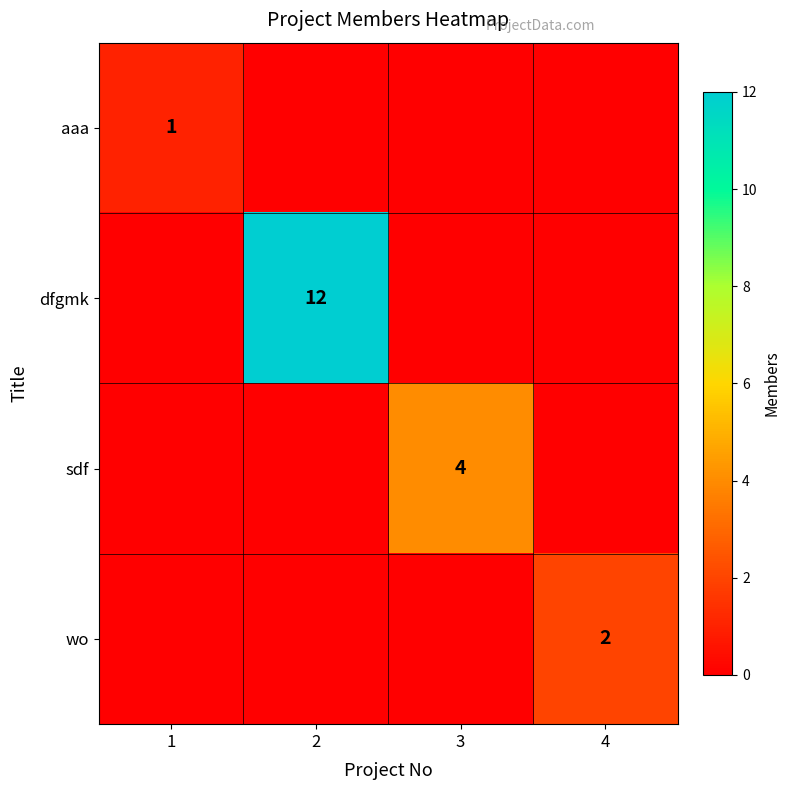

The wo series shows 3 at 4. True or false?

False